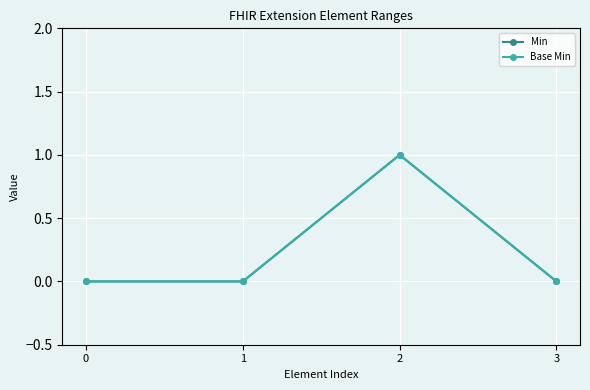

Is the value of Min at 0 greater than the value of Base Min at 2?

No